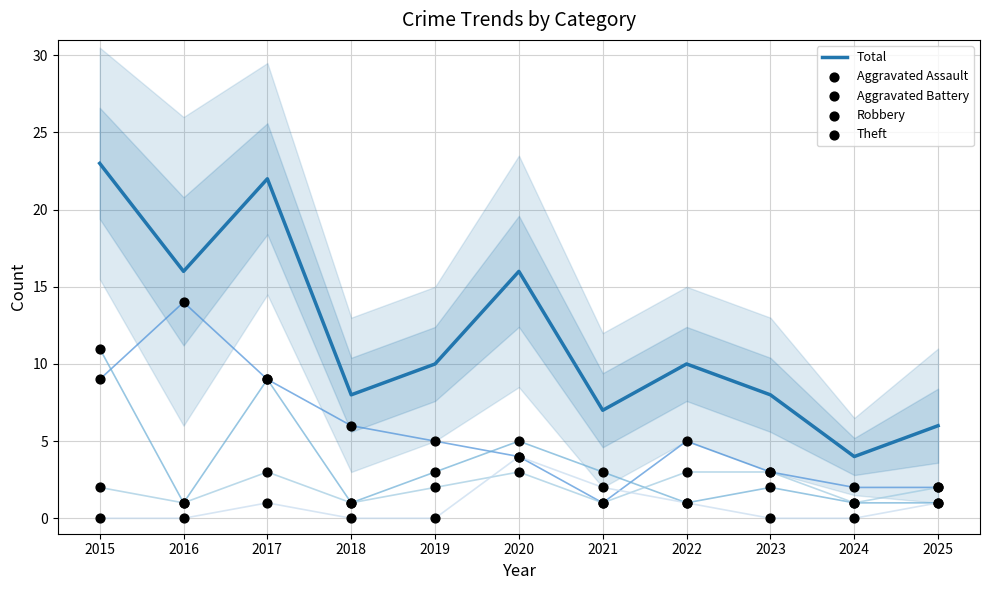

Which series contains the highest Y value?

Total